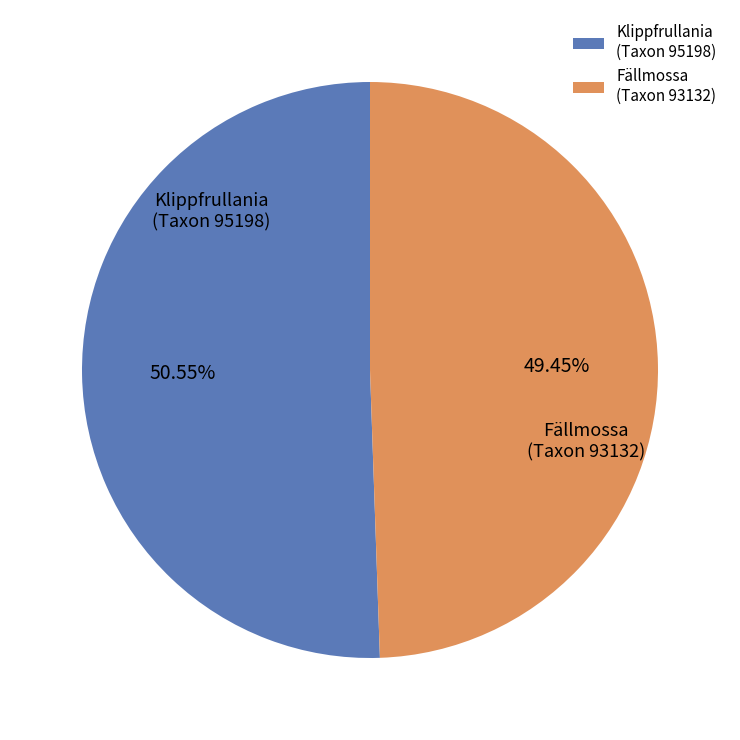

What is the smallest slice in the pie chart?

Fällmossa (Taxon 93132)